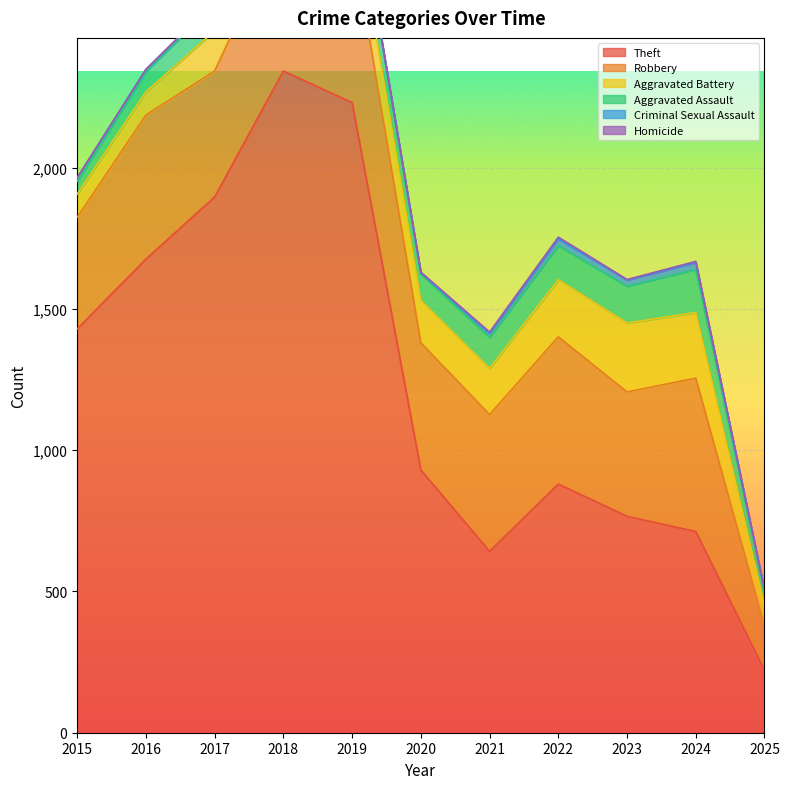

What is the maximum value for Theft?

2342